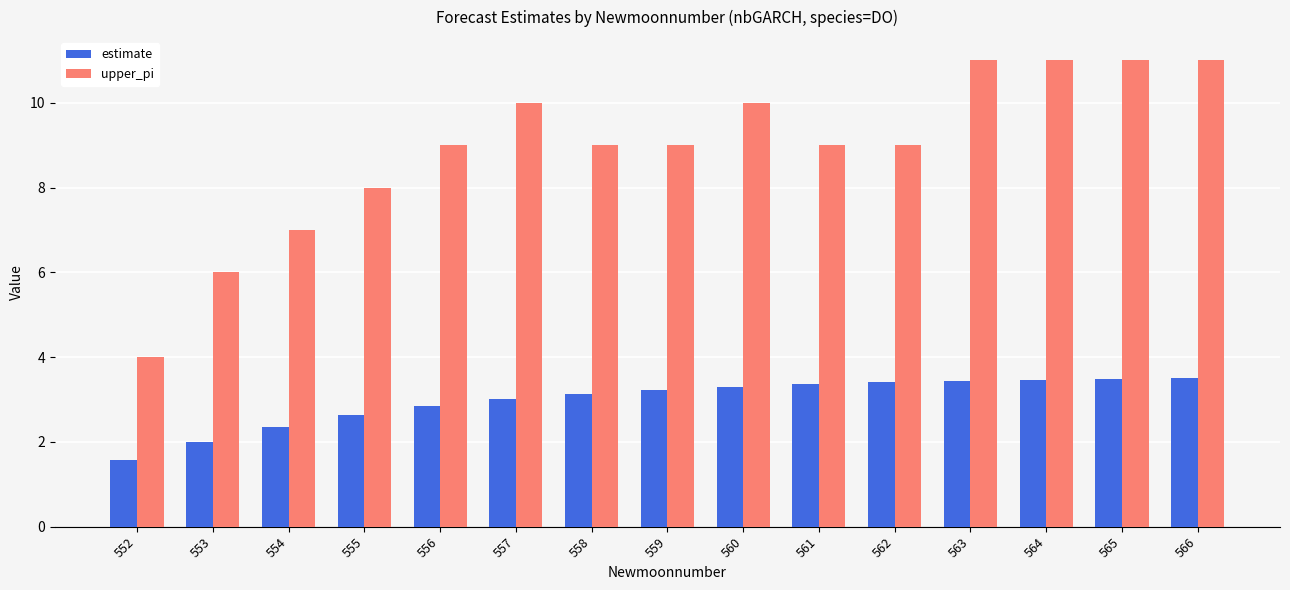

What is the highest value of the upper_pi series?

11.0